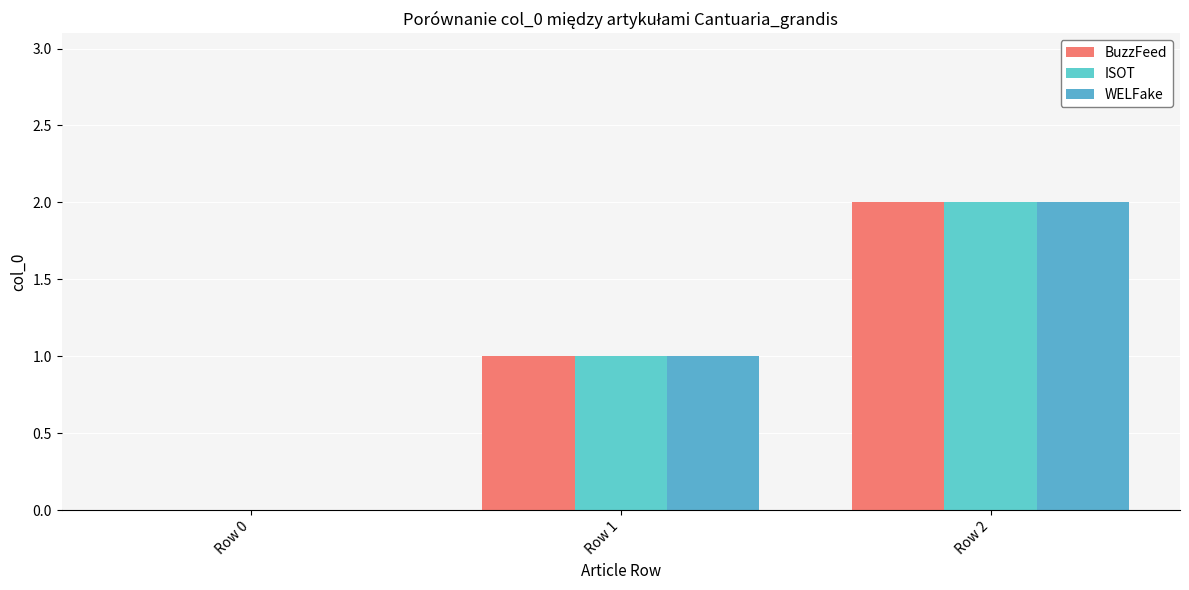

What is the average value of the WELFake series?

1